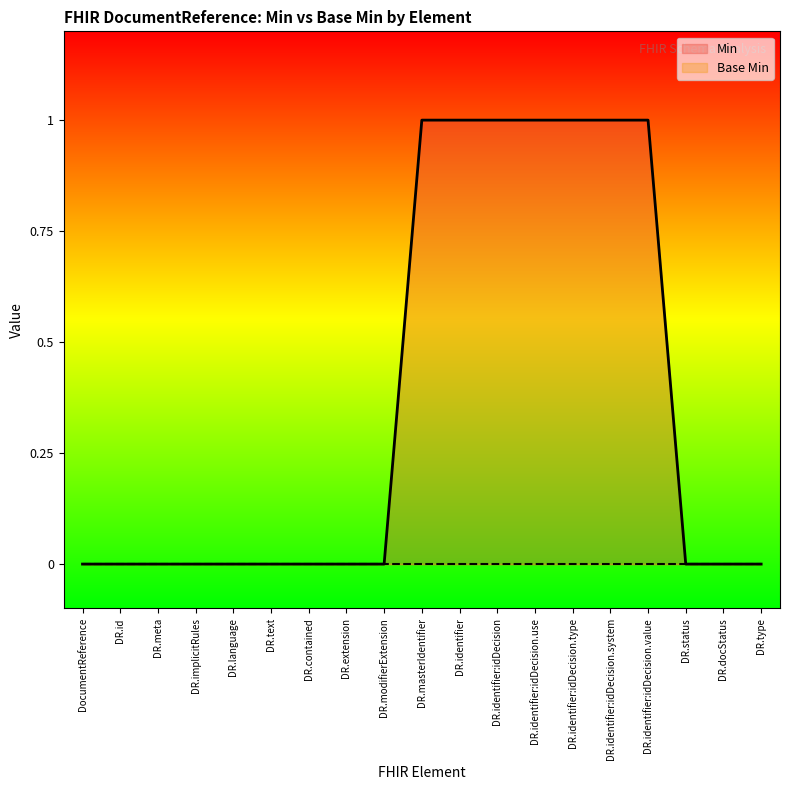

Which category has the lowest value across all series?

DocumentReference